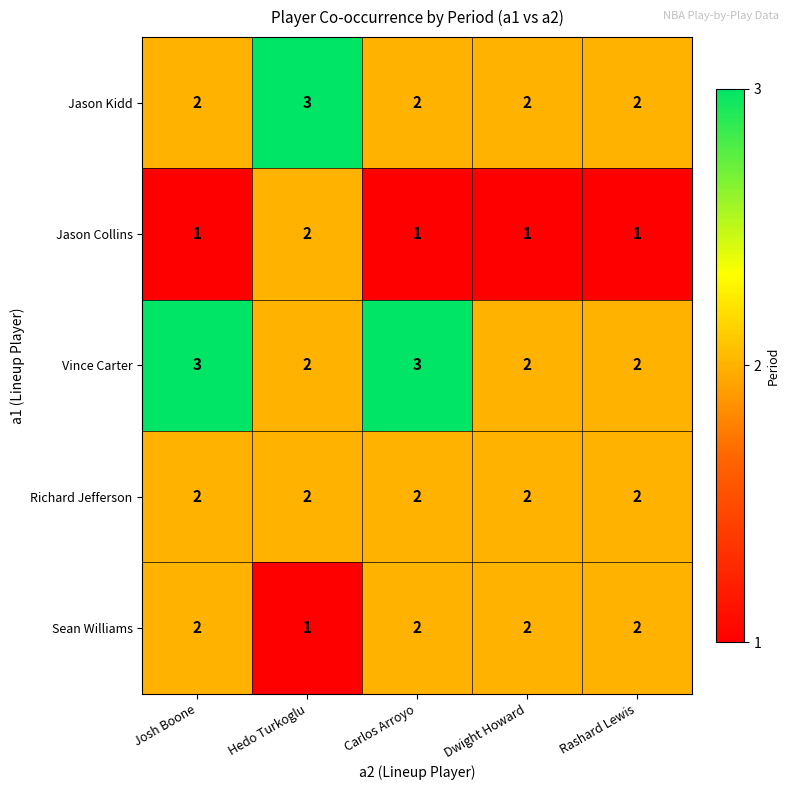

The value of Jason Kidd at Carlos Arroyo is 2. True or false?

True